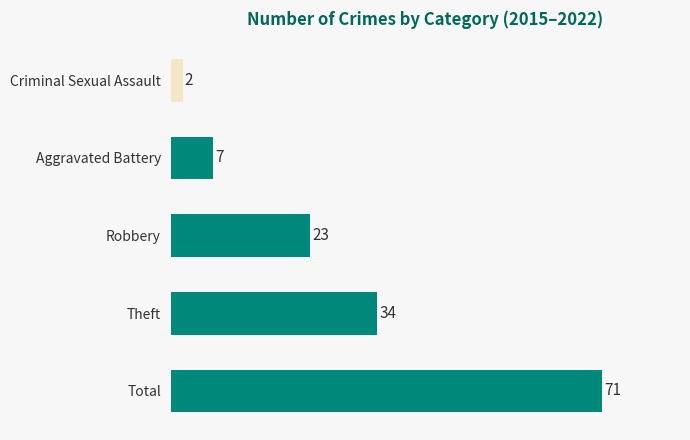

True or false: the data shows 2 at Aggravated Battery.

False